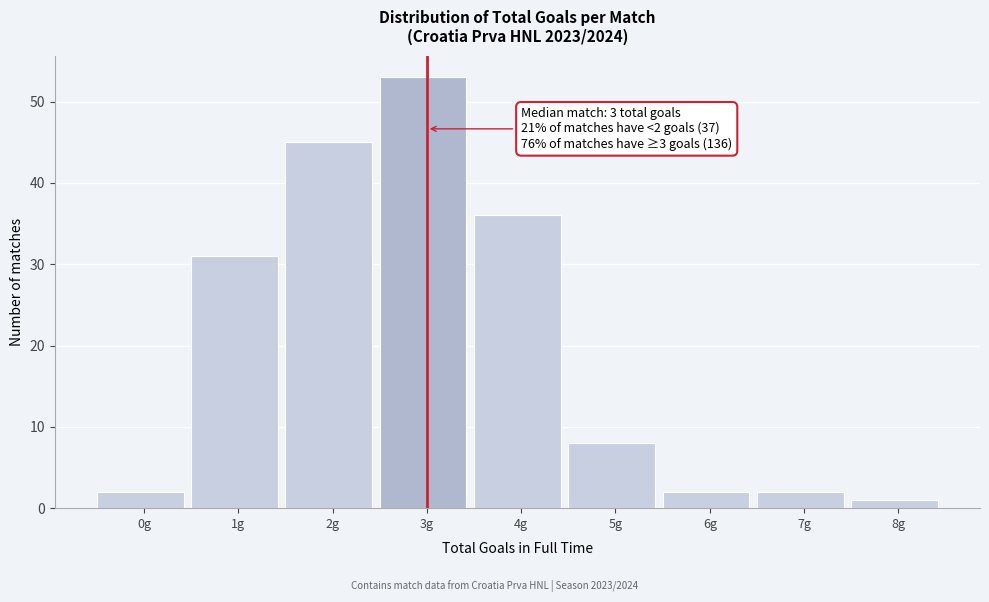

Reading left to right, extract all data points from this chart.

0g=2	1g=31	2g=45	3g=53	4g=36	5g=8	6g=2	7g=2	8g=1